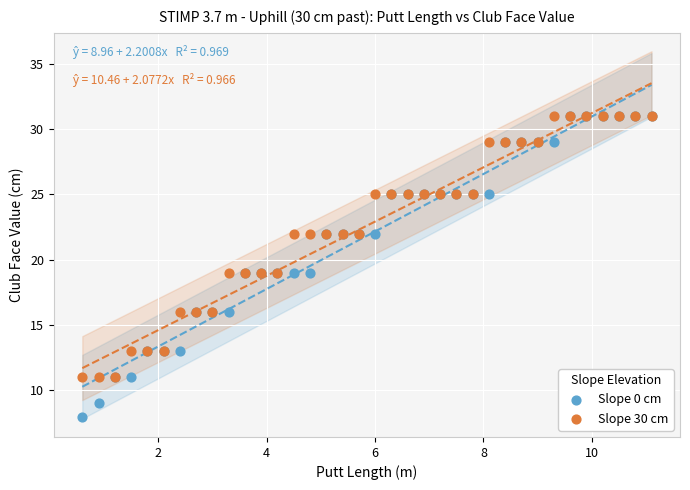

Which series contains the lowest Y value?

Slope 0 cm